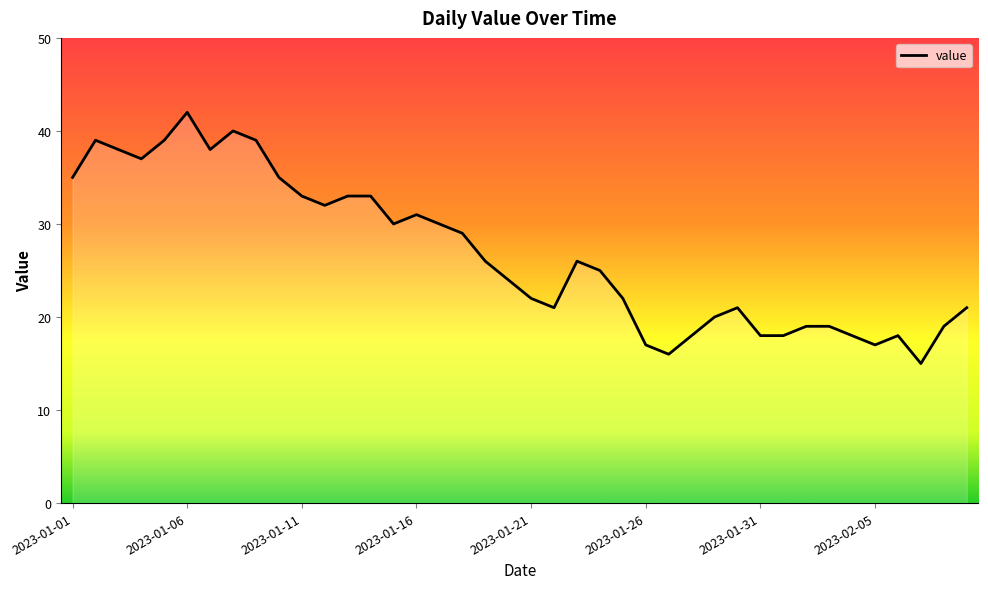

Does the chart display data point markers on the line(s)?

No